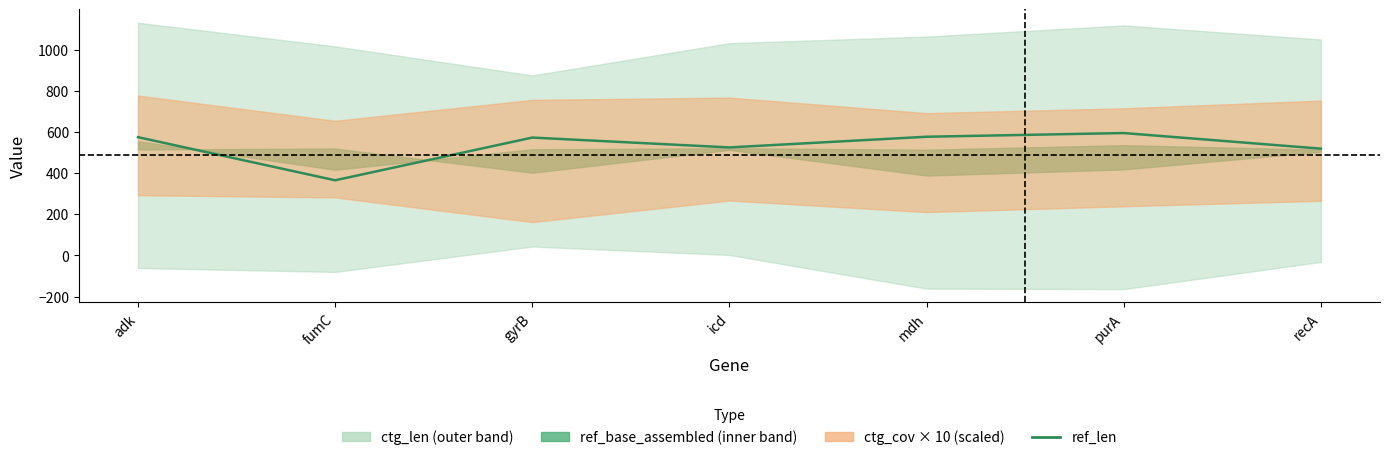

What is the change in value from adk to fumC?

-210